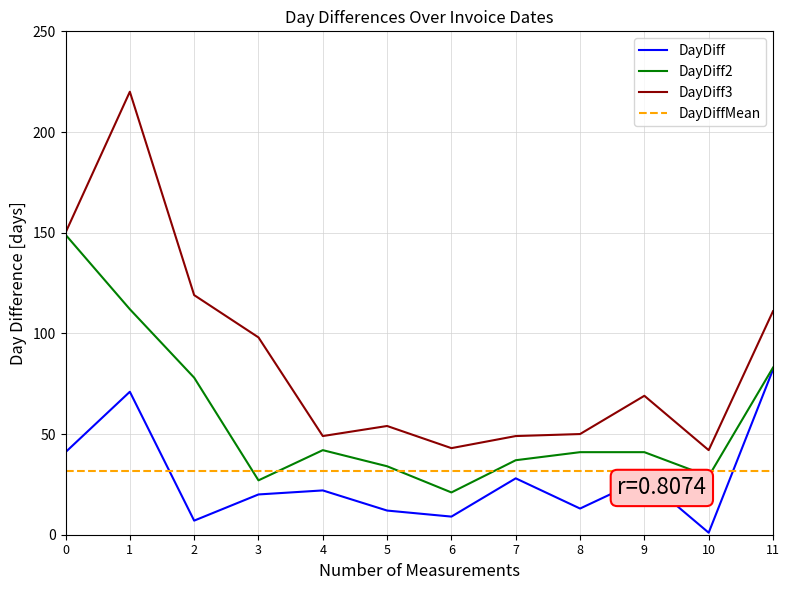

True or false: DayDiff3 and DayDiffMean intersect in this chart.

False